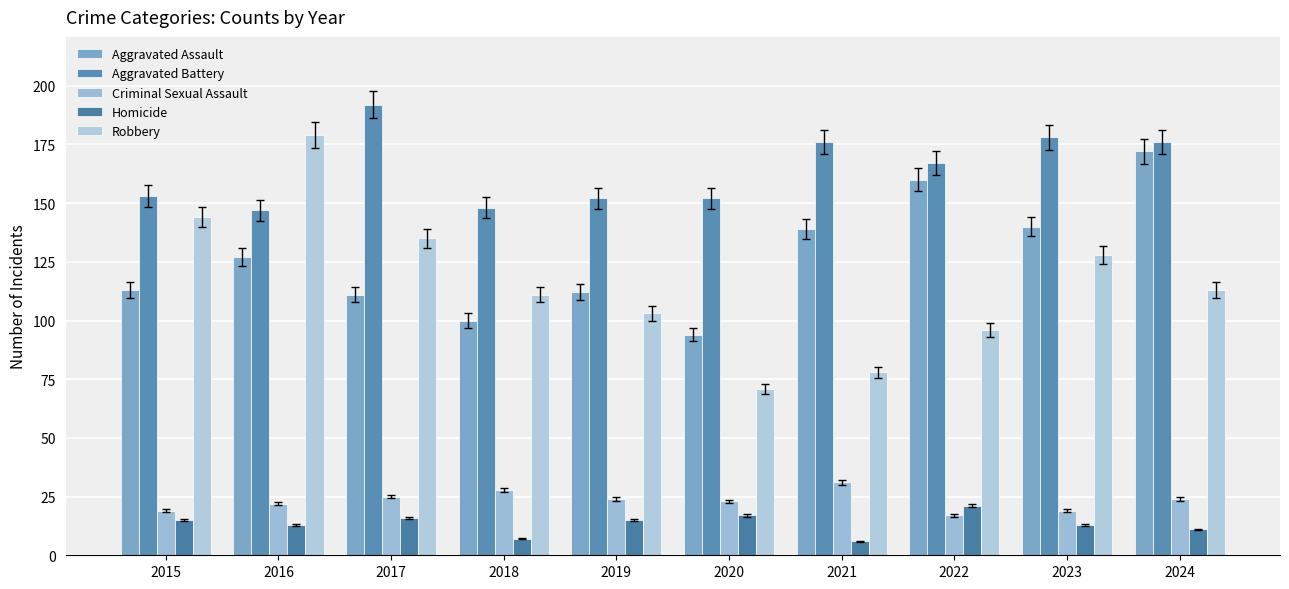

How many bars are there in total?

50